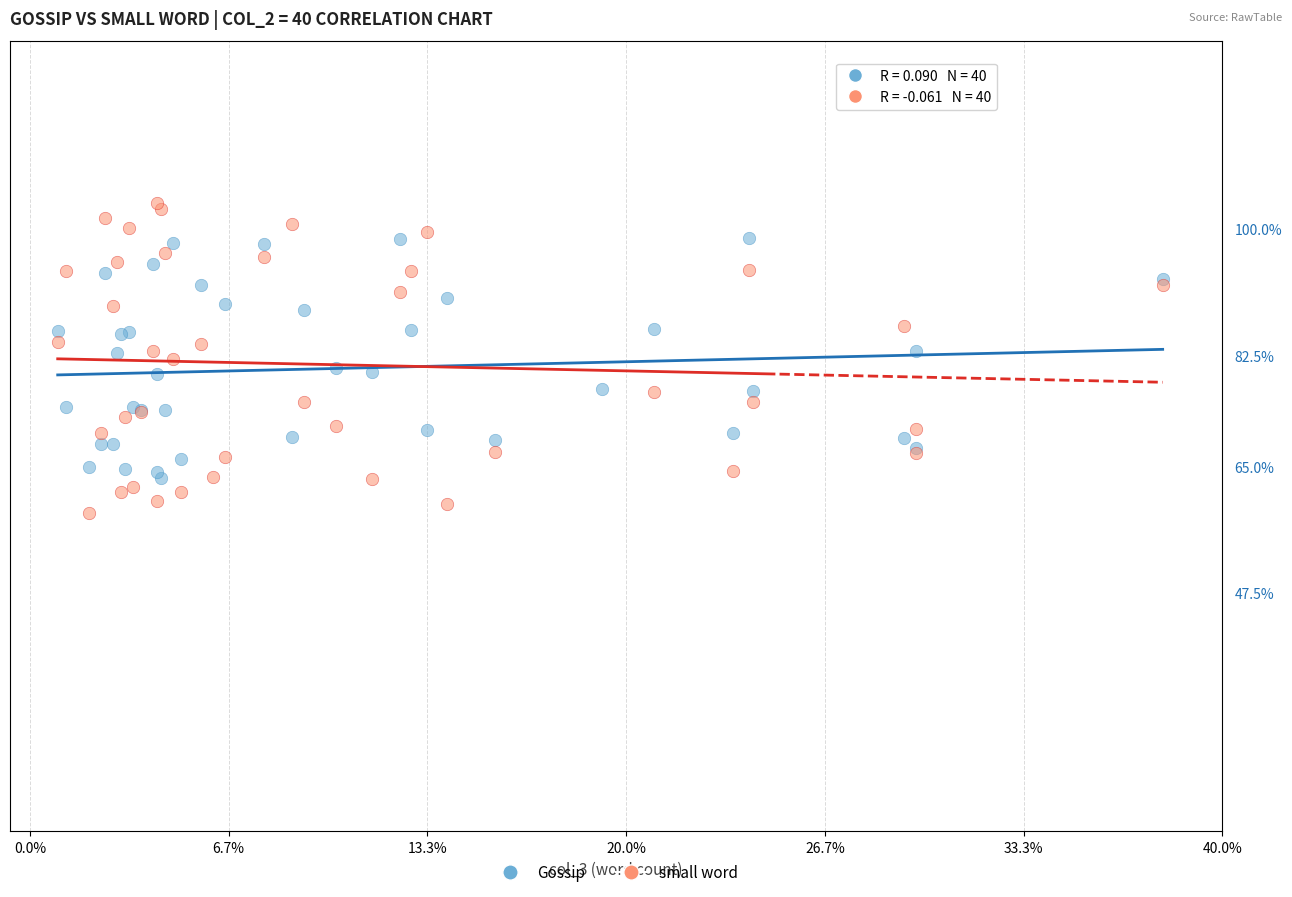

Which series has the widest spread of Y values?

small word